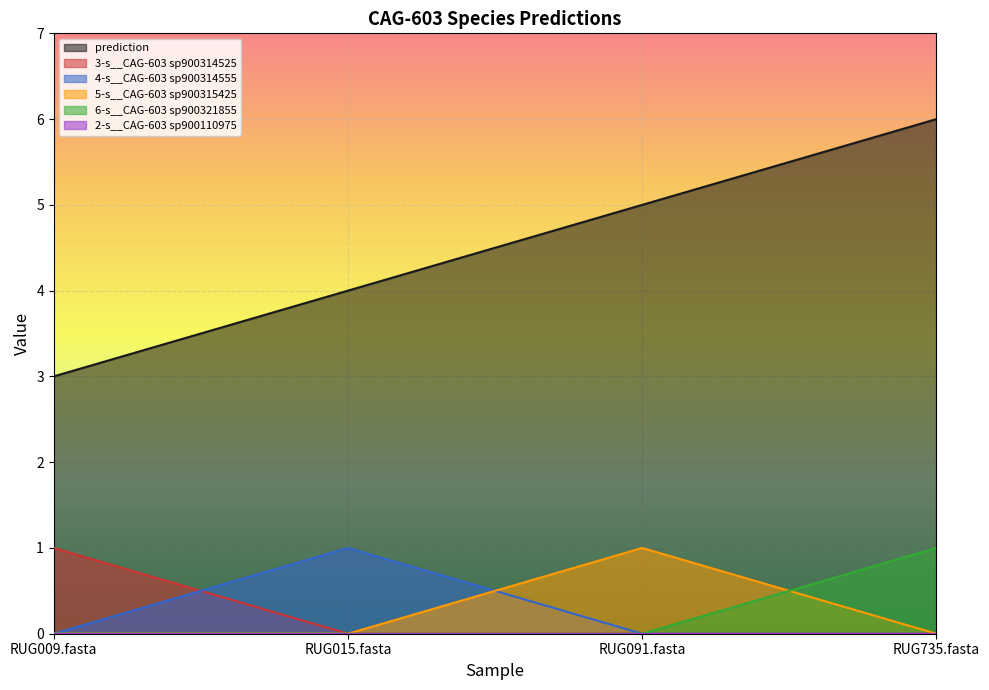

Which category has the lowest value in the 3-s__CAG-603 sp900314525 series?

RUG015.fasta